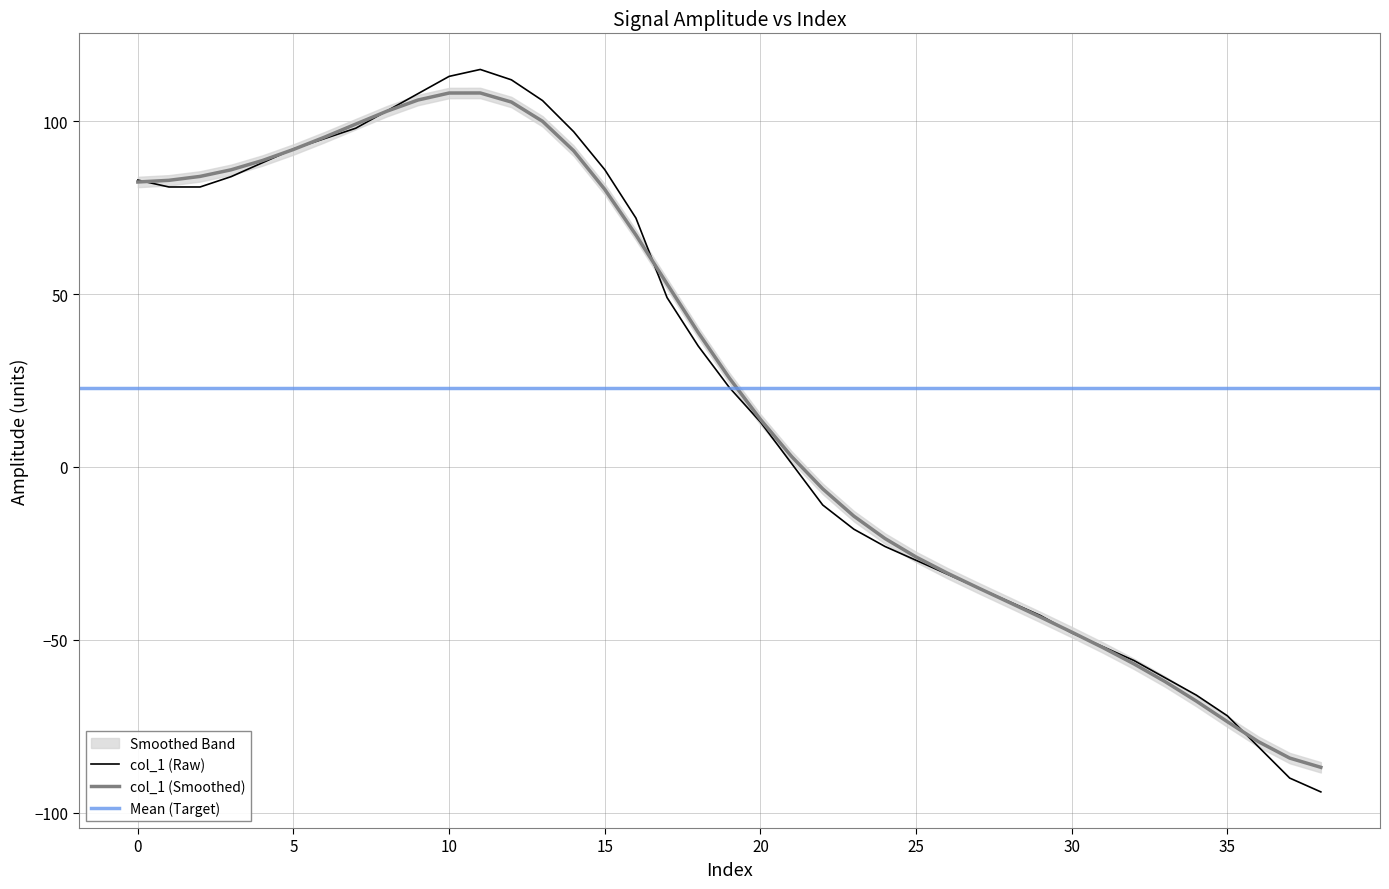

True or false: the data shows -63 at 30.

False